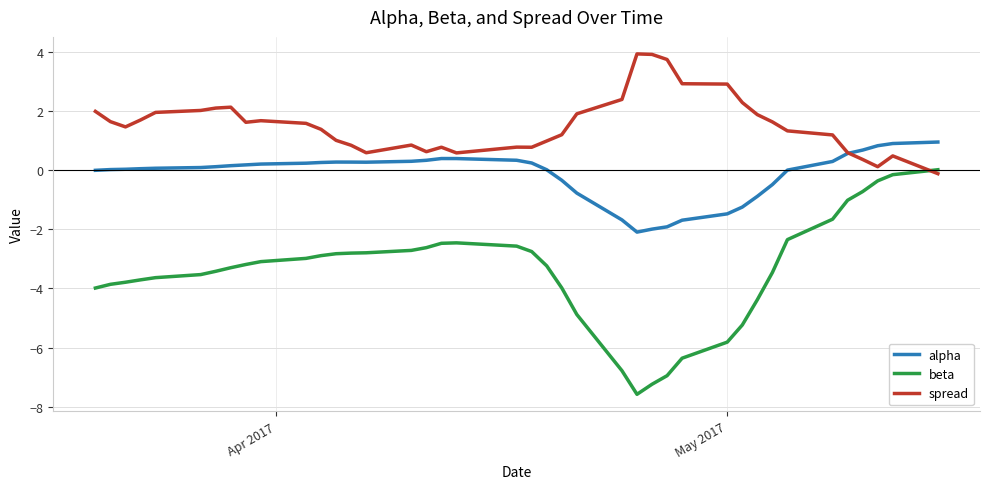

True or false: beta and alpha intersect in this chart.

False